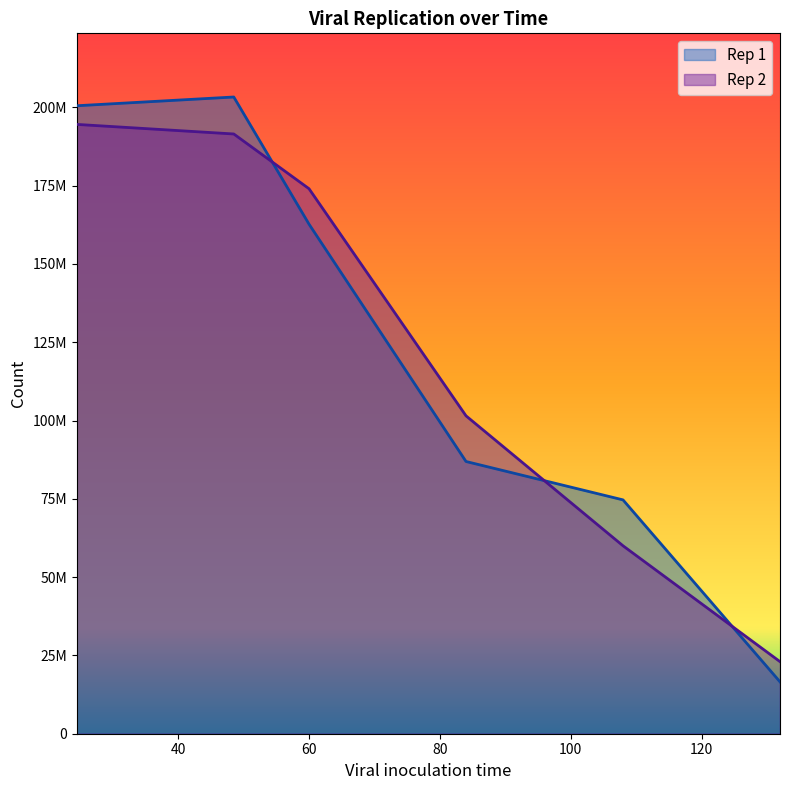

What is the value of the Rep 2 point at the 5th from the left?

60014925.4